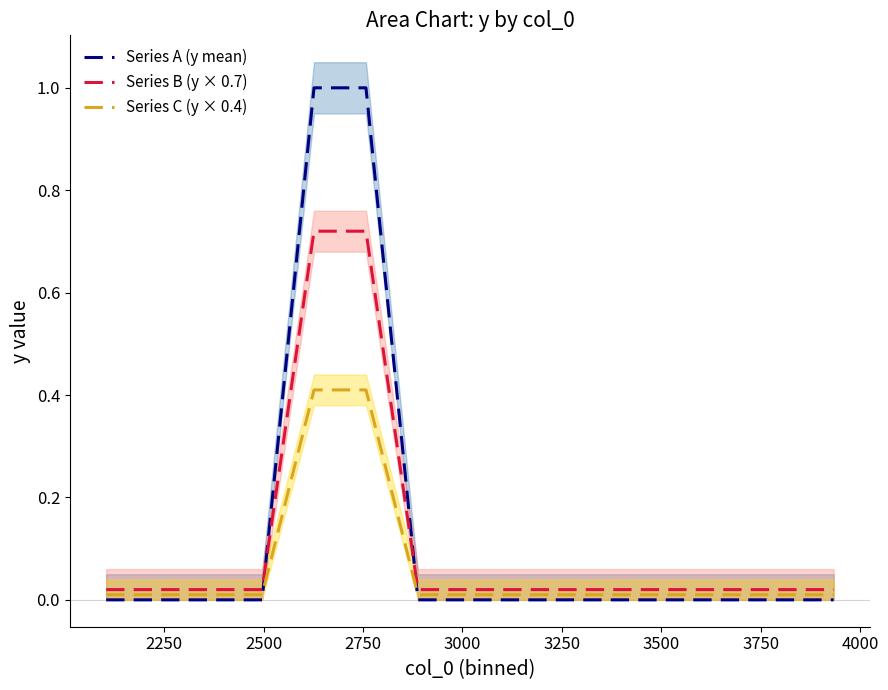

After their last crossing, which series has the higher values: Series C (y × 0.4) or Series A (y mean)?

Series C (y × 0.4)